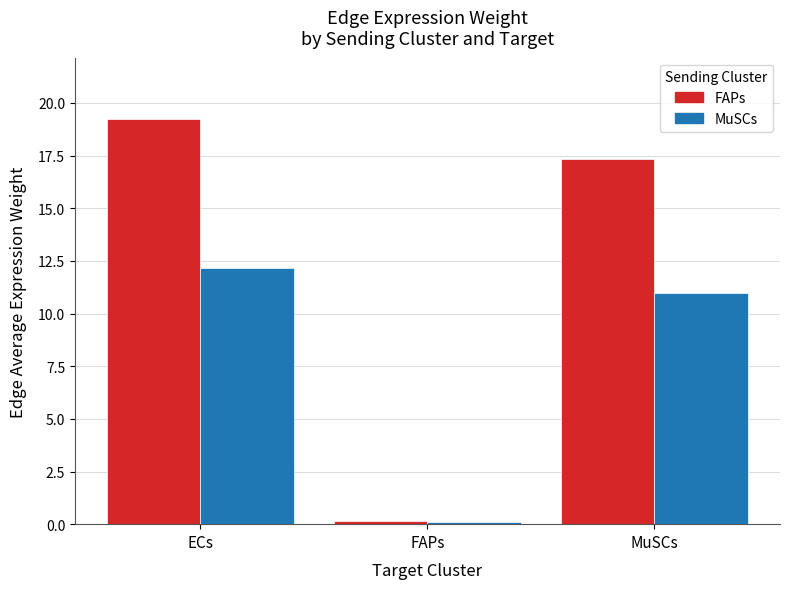

What is the maximum value for FAPs?

19.3